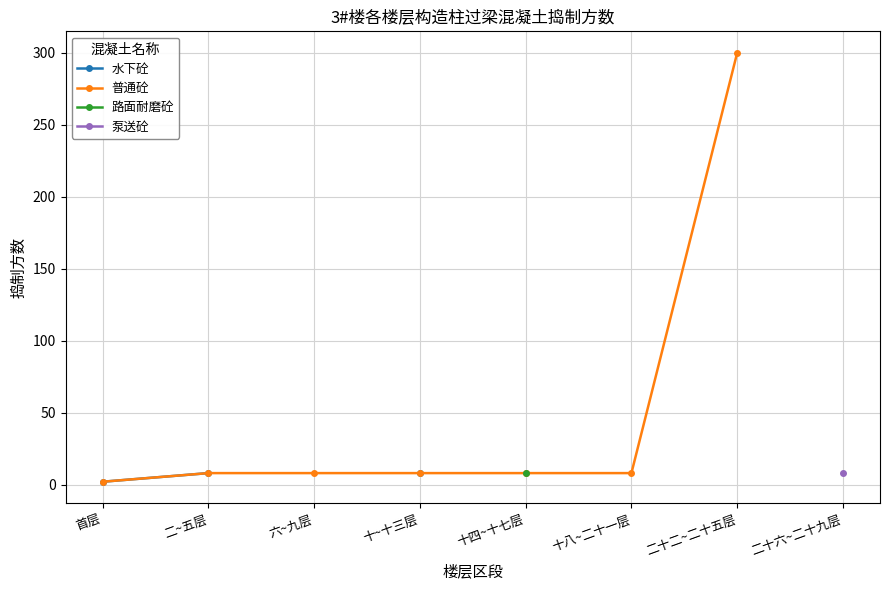

The value of 水下砼 at 二~五层 is 8.0. True or false?

True